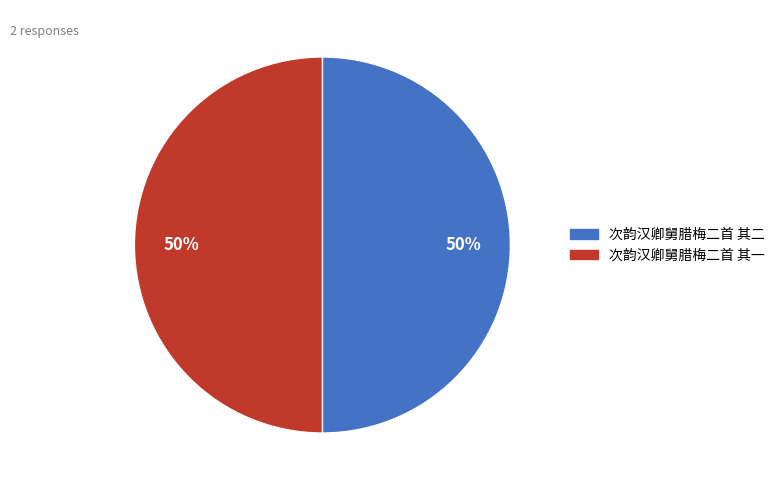

To the nearest percent, what is the combined percentage of 次韵汉卿舅腊梅二首 其一 and 次韵汉卿舅腊梅二首 其二?

100%